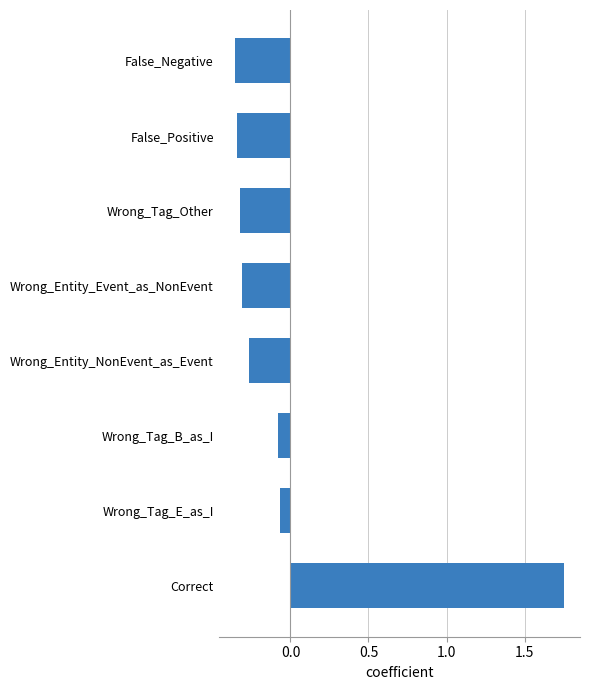

Which category has the highest value across all series?

Correct